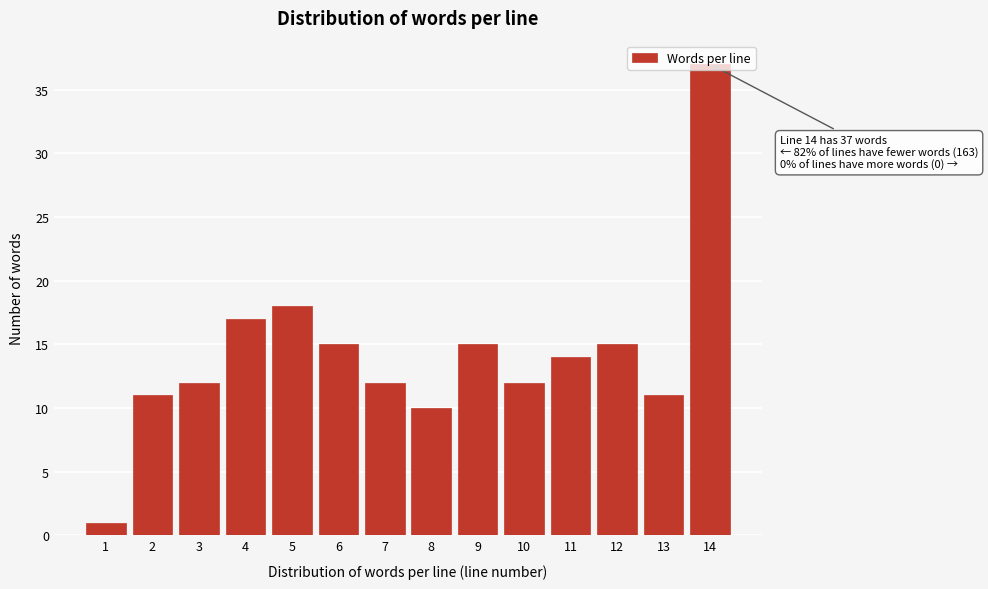

What is the ratio of the value at 10 to the value at 5?

0.7